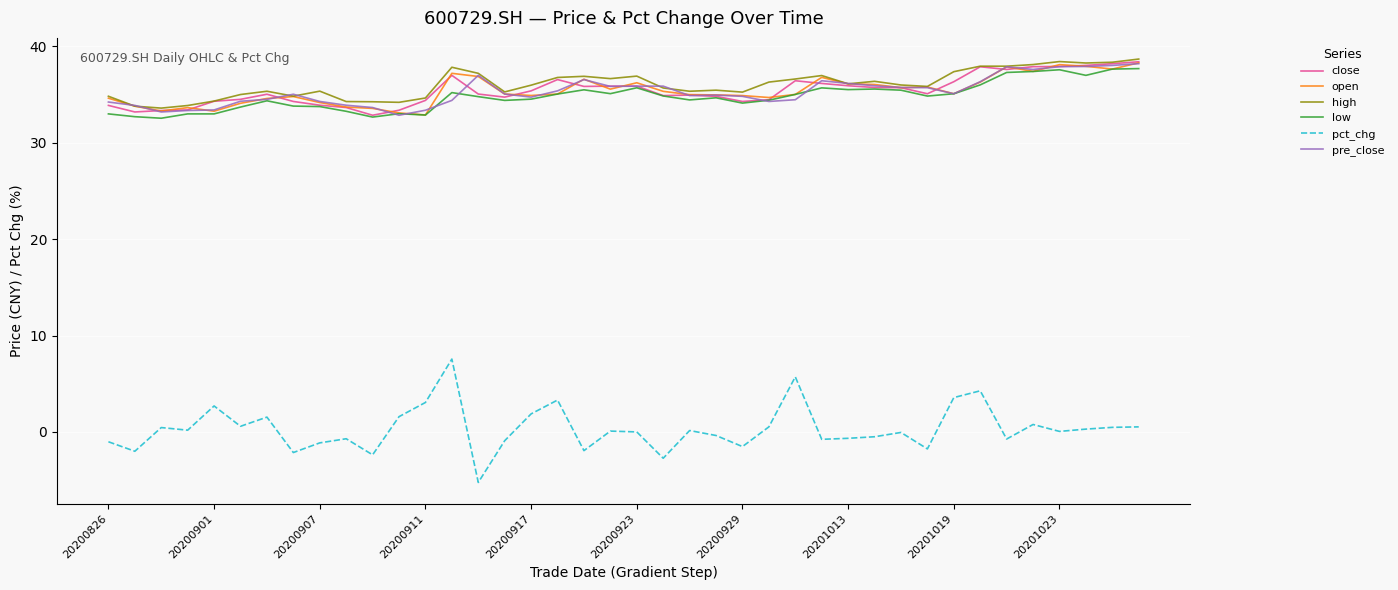

True or false: close and pct_chg intersect in this chart.

False